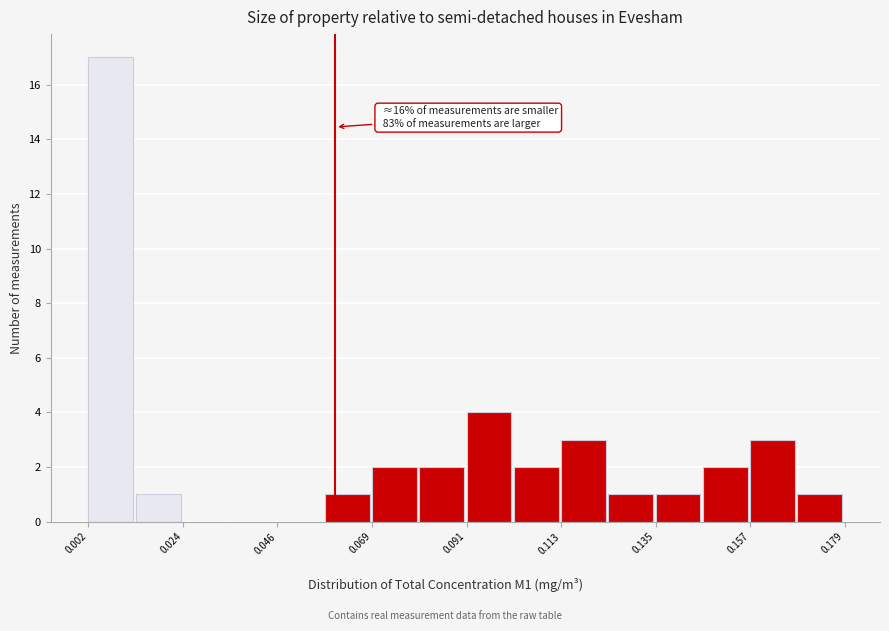

Around what value on the x-axis is the tallest bar? Give the approximate position of its centre, as read against the axis.

0.005